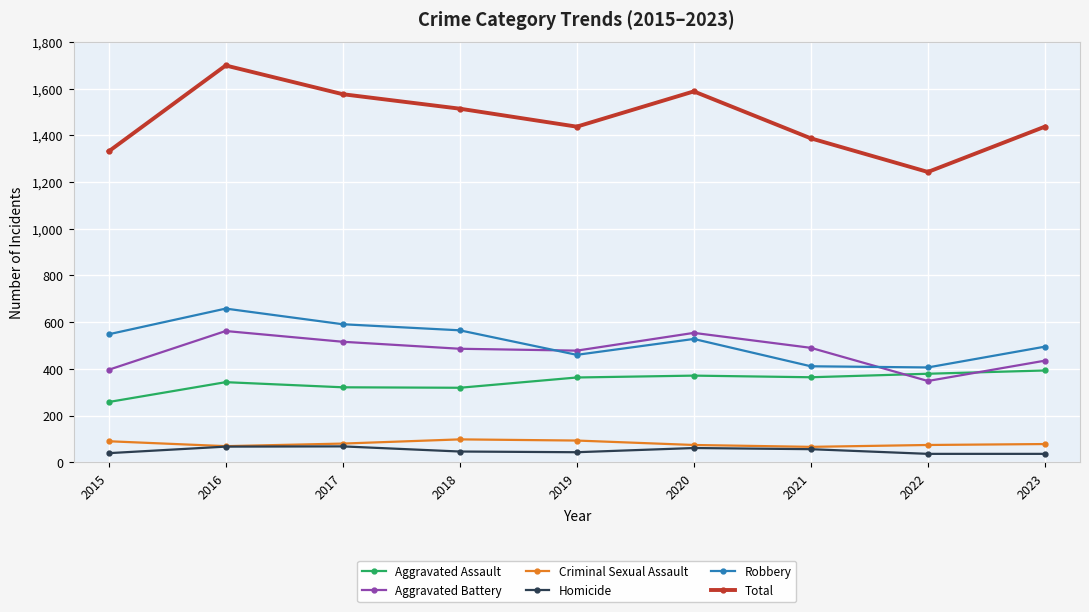

Is the value of Total at 2015 greater than the value of Criminal Sexual Assault at 2020?

Yes